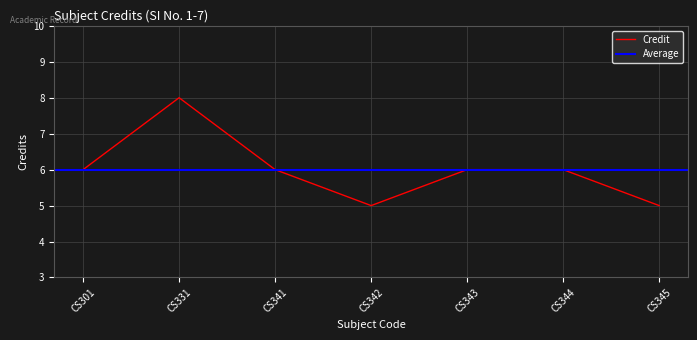

Count the number of categories in the chart.

7